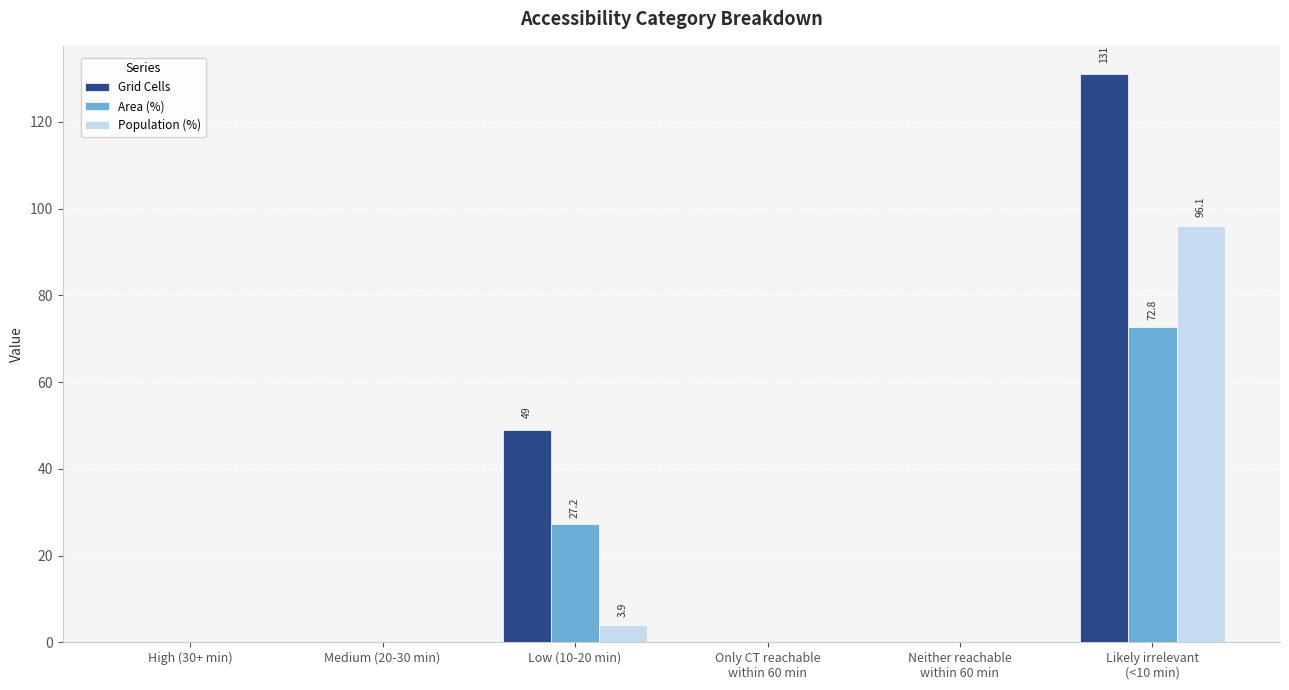

What is the highest value of the Grid Cells series?

131.0